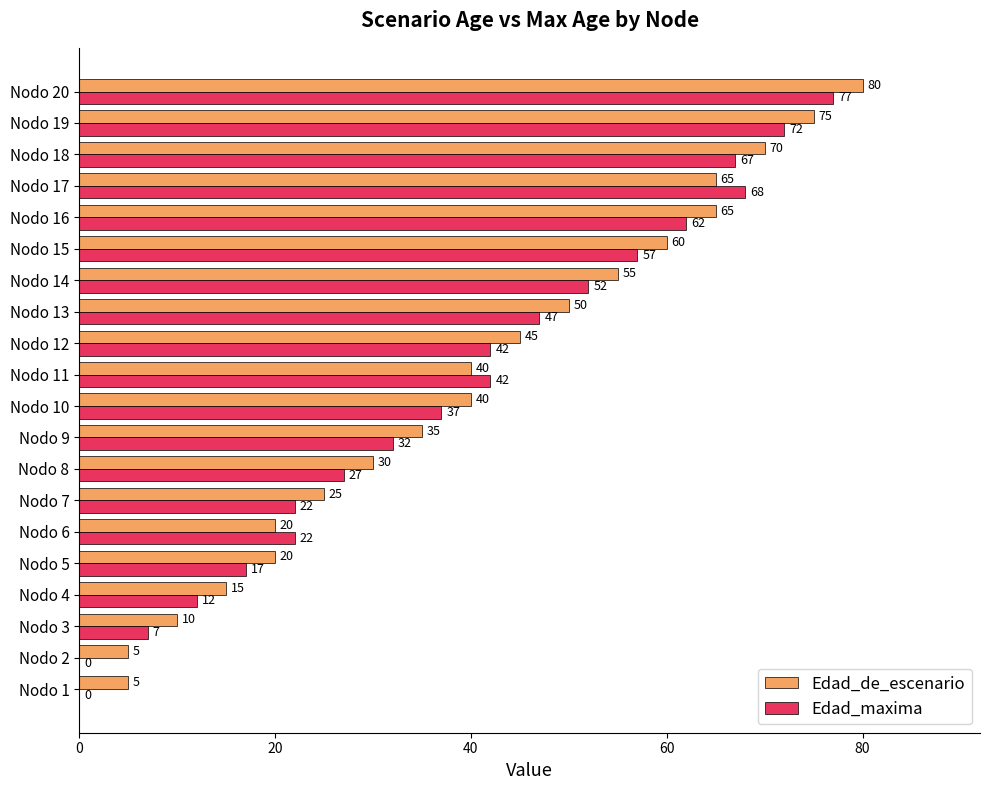

At which category does the chart reach its peak across all series?

Nodo 20